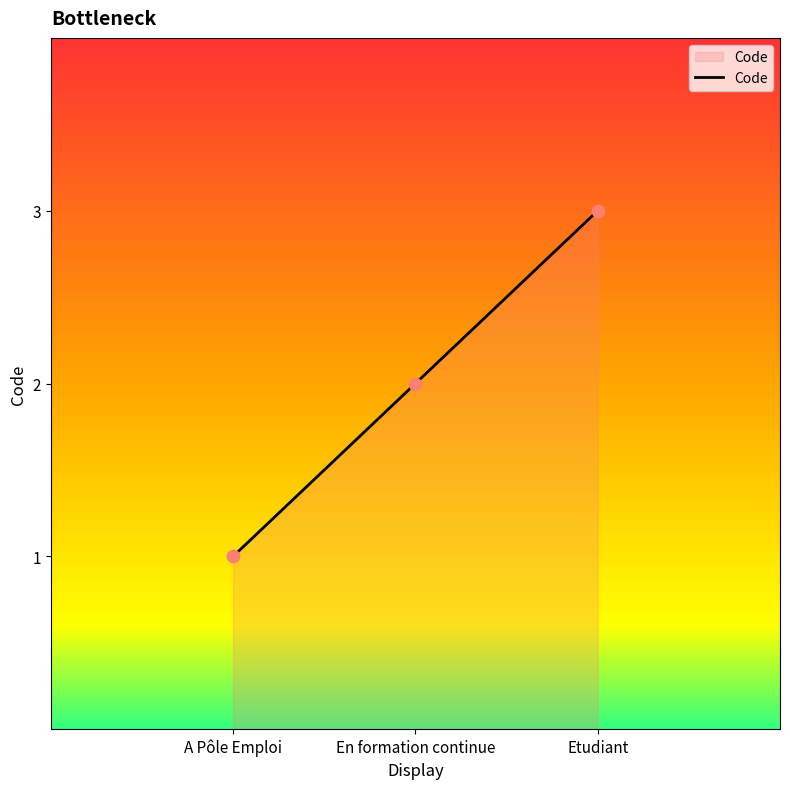

Between En formation continue and A Pôle Emploi, which is larger?

En formation continue